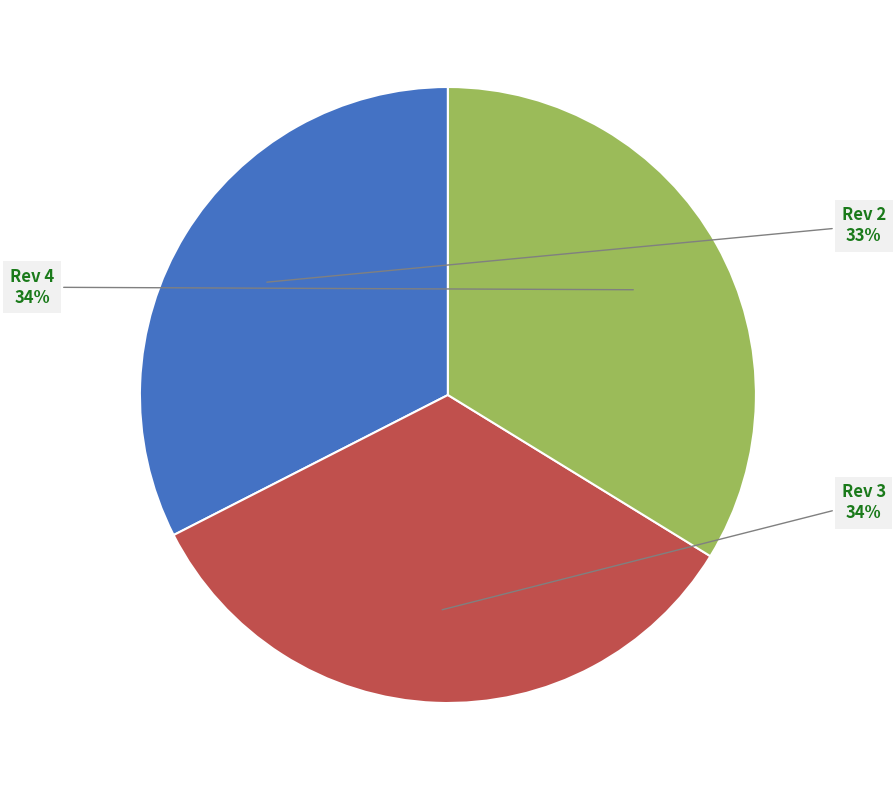

Is there any slice that represents more than half of the pie?

No